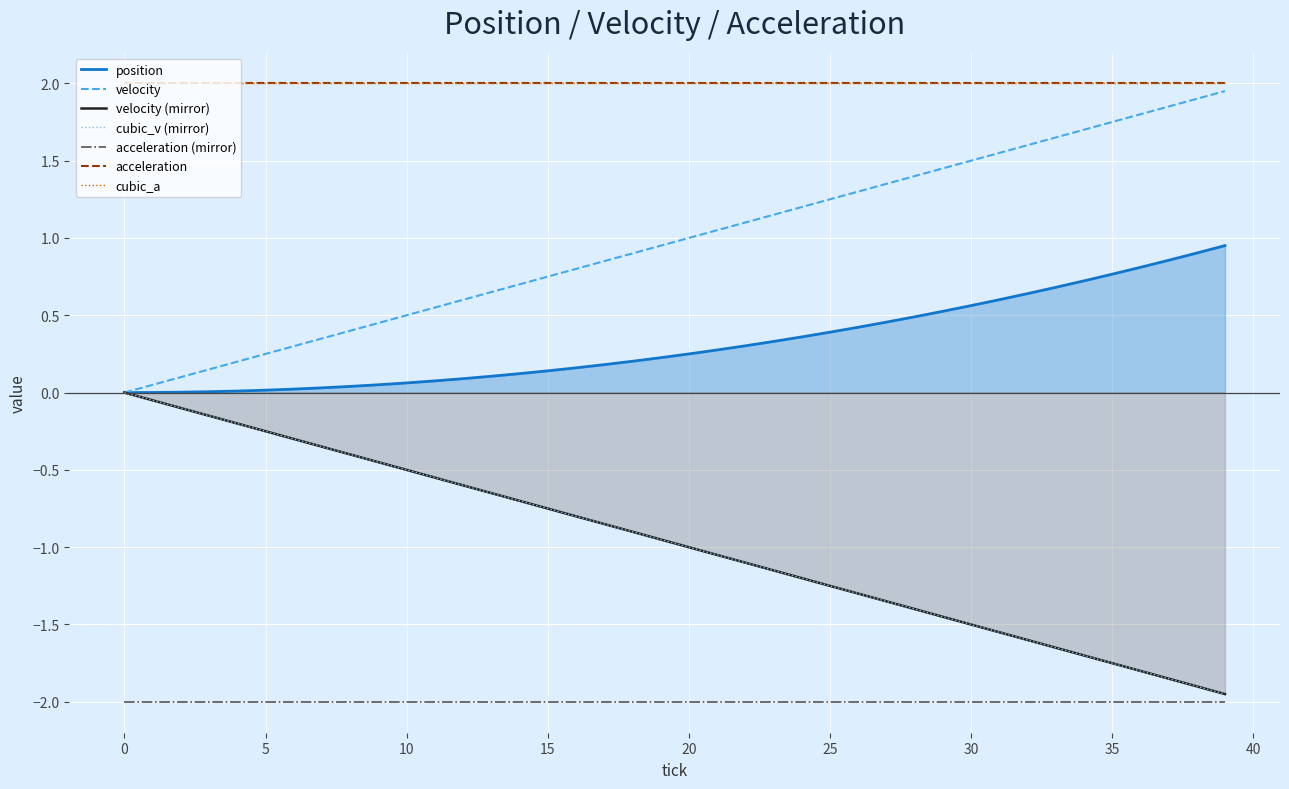

Reading left to right, extract all data points from this chart.

position: 0.0	0.0	0.0	0.0	0.0	0.0	0.0	0.0	0.0	0.1	0.1	0.1	0.1	0.1	0.1	0.1	0.2	0.2	0.2	0.2	0.2	0.3	0.3	0.3	0.4	0.4	0.4	0.5	0.5	0.5	0.6	0.6	0.6	0.7	0.7	0.8	0.8	0.9	0.9	1.0
velocity: 0.0	0.1	0.1	0.1	0.2	0.2	0.3	0.3	0.4	0.5	0.5	0.6	0.6	0.7	0.7	0.8	0.8	0.8	0.9	0.9	1.0	1.1	1.1	1.1	1.2	1.2	1.3	1.4	1.4	1.4	1.5	1.6	1.6	1.6	1.7	1.8	1.8	1.9	1.9	1.9
cubic_v: 0.0	-0.1	-0.1	-0.1	-0.2	-0.2	-0.3	-0.3	-0.4	-0.5	-0.5	-0.6	-0.6	-0.7	-0.7	-0.8	-0.8	-0.8	-0.9	-0.9	-1.0	-1.1	-1.1	-1.1	-1.2	-1.2	-1.3	-1.4	-1.4	-1.4	-1.5	-1.6	-1.6	-1.6	-1.7	-1.8	-1.8	-1.9	-1.9	-1.9